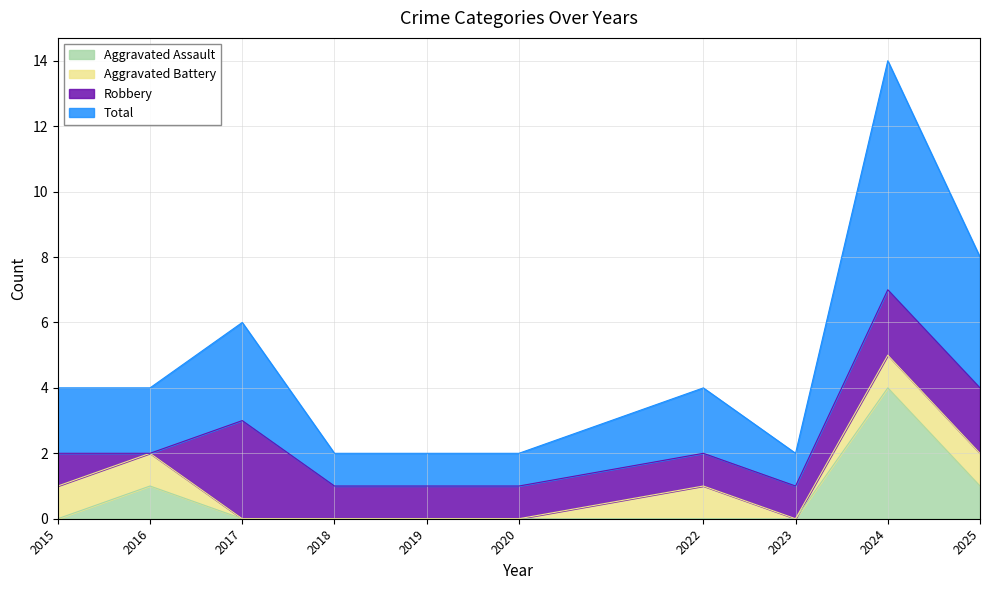

True or false: Total has more than 2 interior local peaks.

True